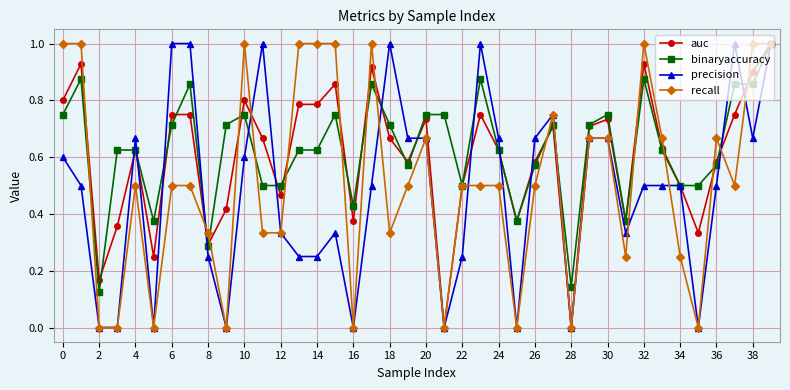

Does the chart have visible grid lines?

Yes